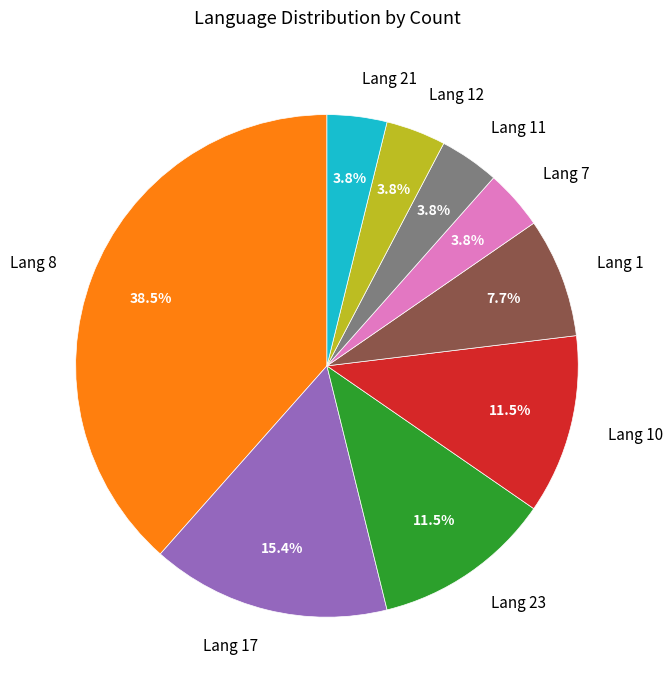

Which has a higher value, Lang 1 or Lang 17?

Lang 17